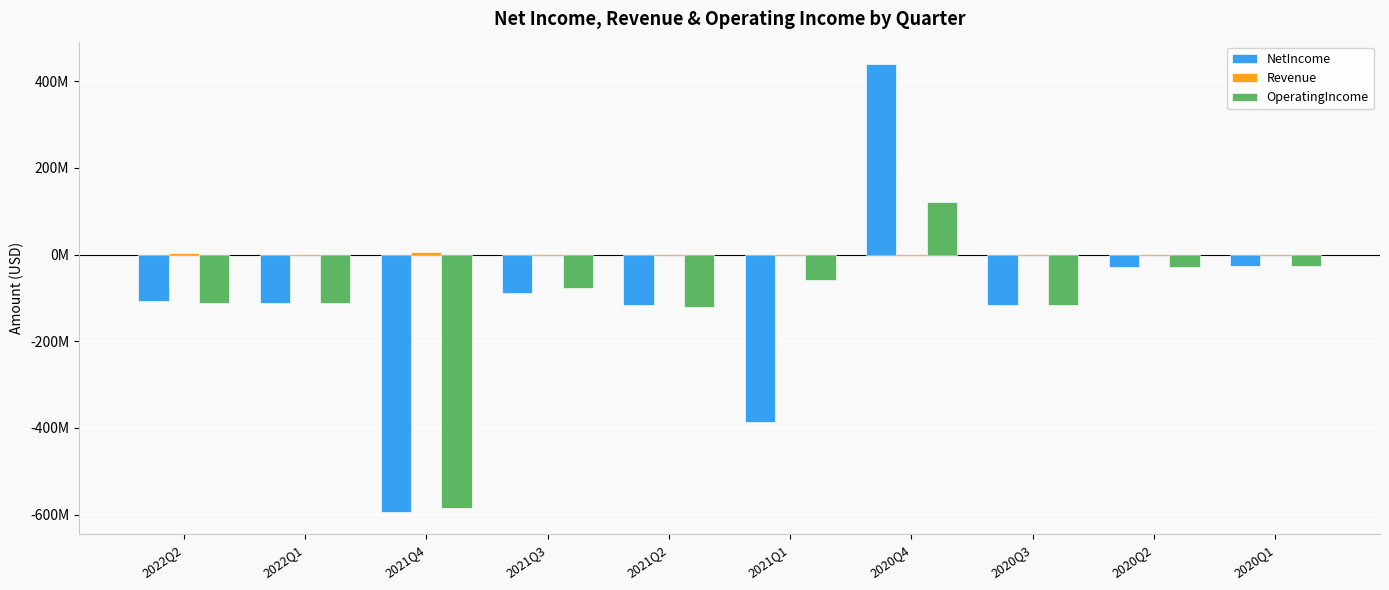

Does the chart contain stacked bars?

No